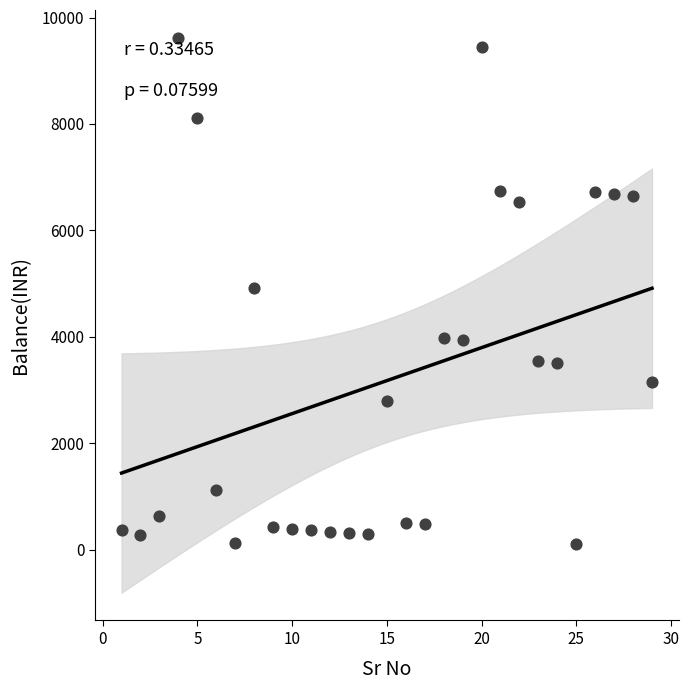

What is the range of Y values (max minus min)?

9507.9